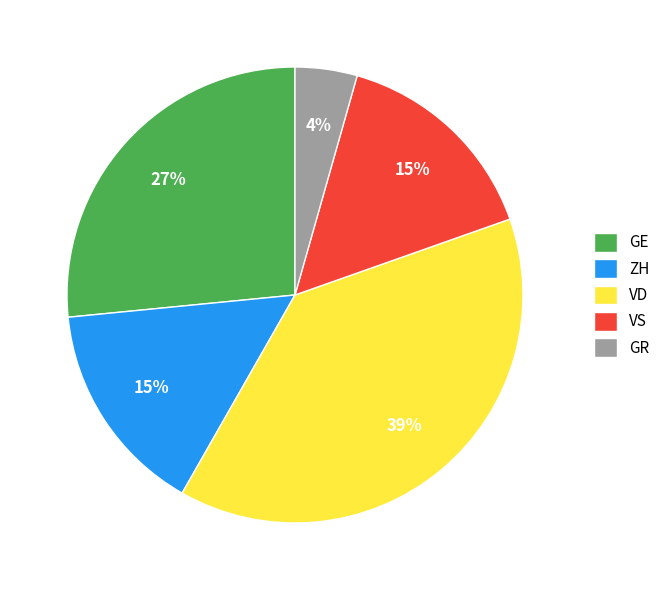

Which category has the smallest portion of the pie?

GR